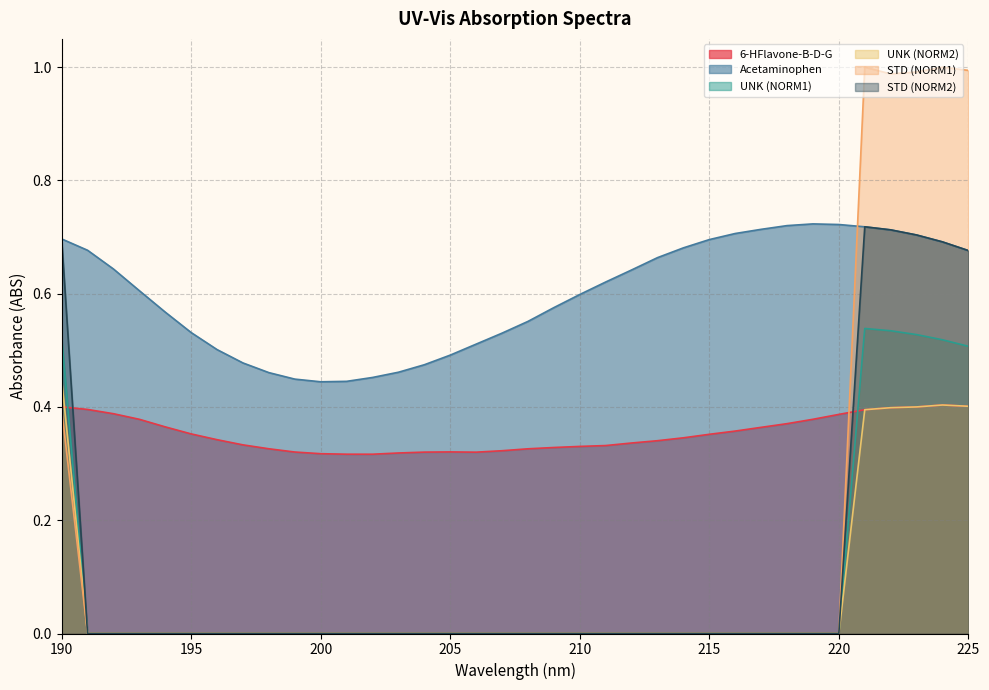

What is the total value across all series at 206?

0.8